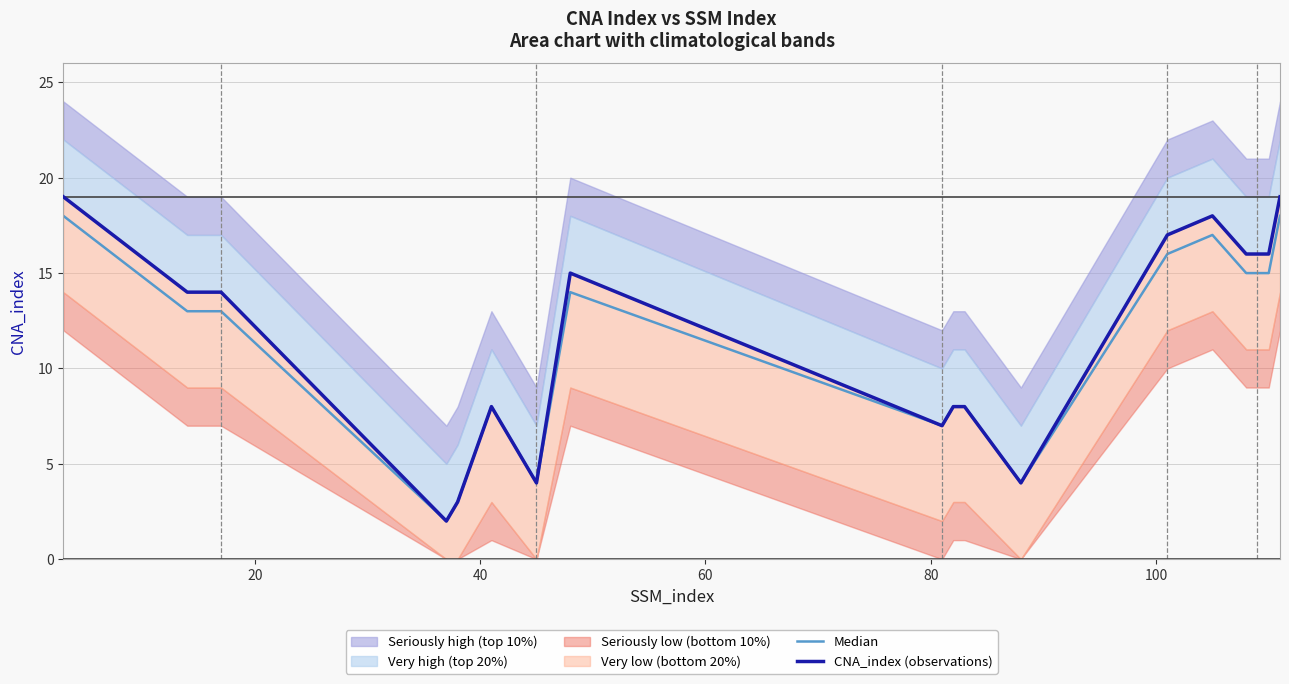

In CNA_index (observations), how many points are higher than both neighbors (excluding endpoints)?

3